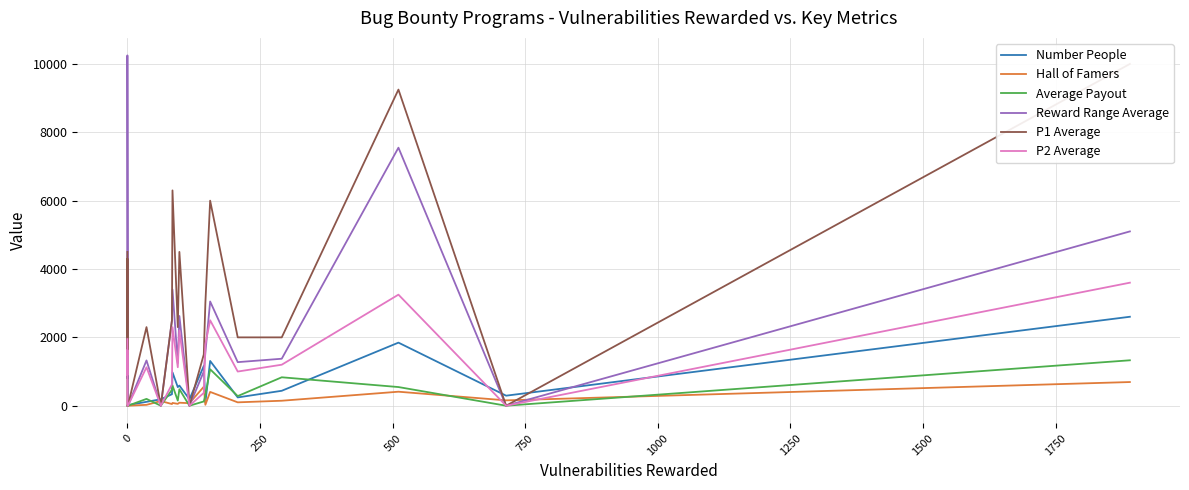

How many interior local peaks does the P1 Average series have?

6